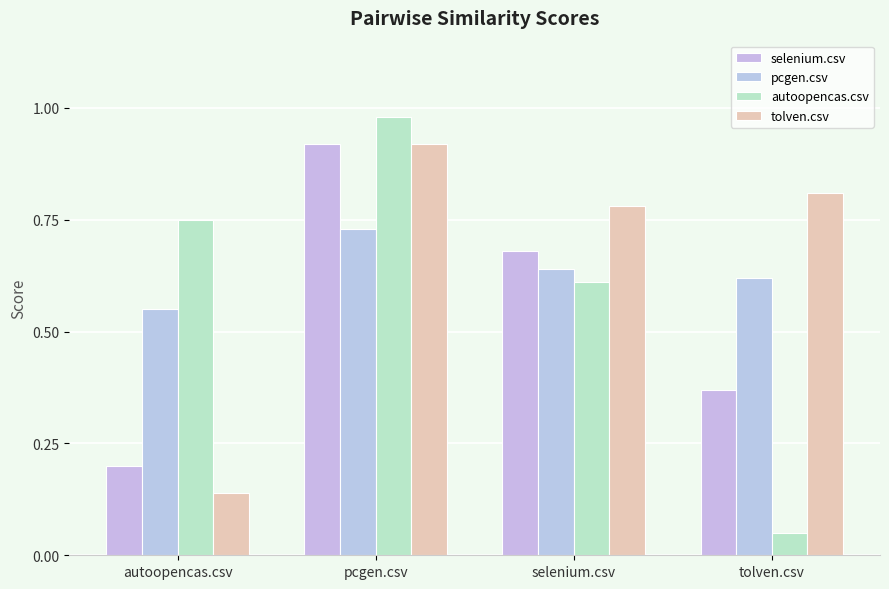

What position from the left is pcgen.csv?

2